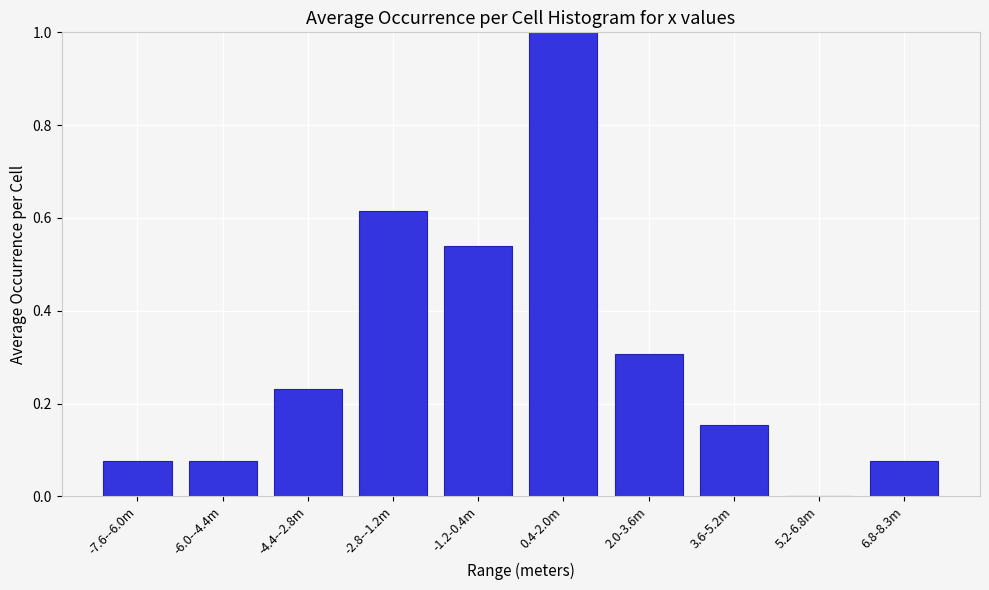

What is the sum of all values?

3.1